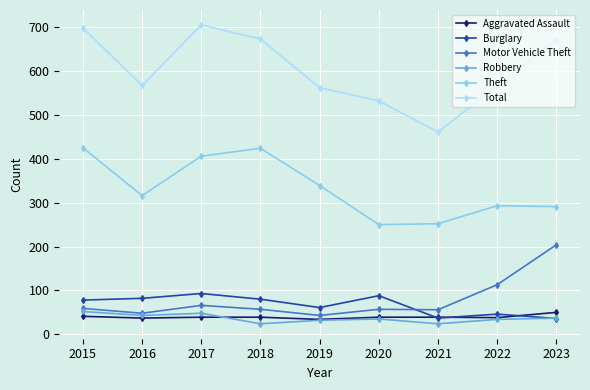

Which series has the widest spread of values?

Total